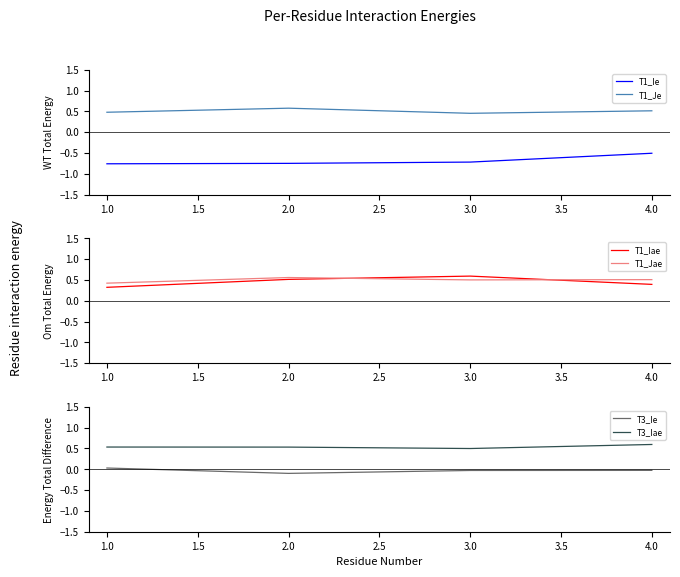

Rank the series by their maximum value, from lowest to highest.

T1_Ie, T3_Ie, T1_Jae, T1_Je, T1_Iae, T3_Iae